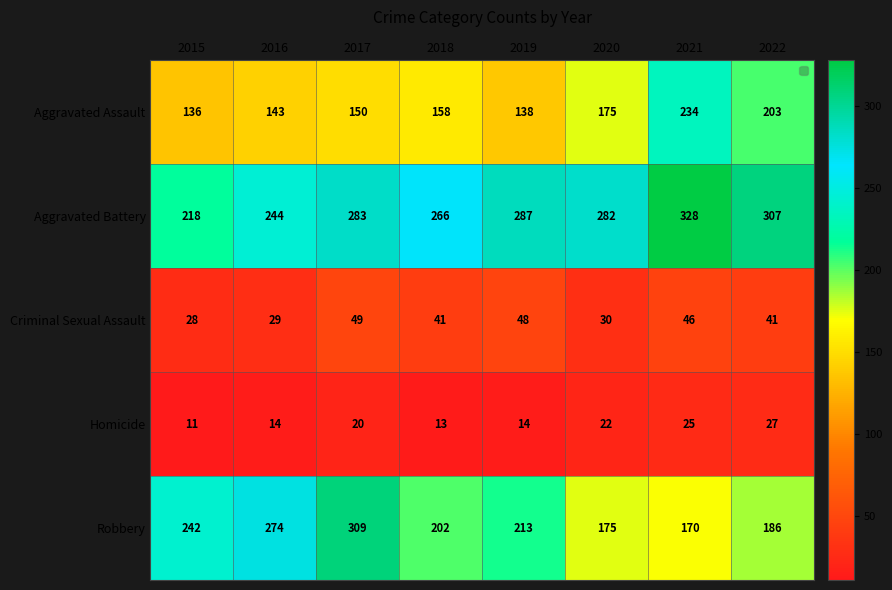

Which series changed the most between 2016 and 2018?

Robbery